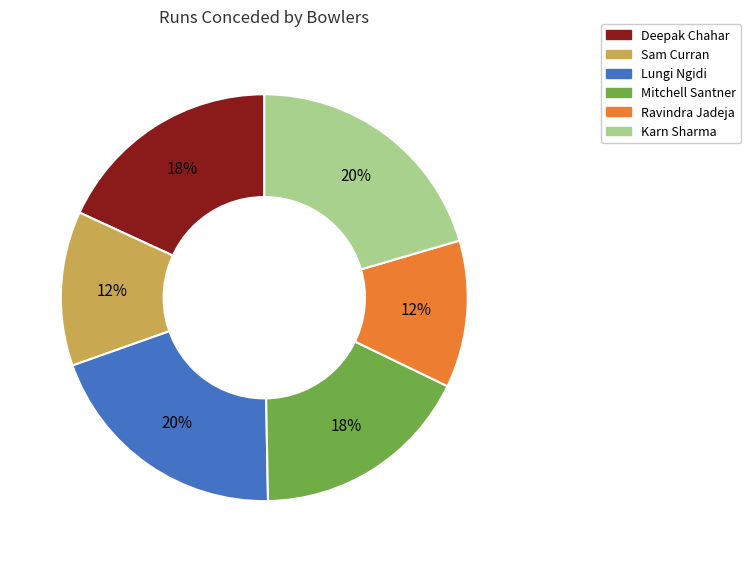

Does Sam Curran represent more than half of the total?

No